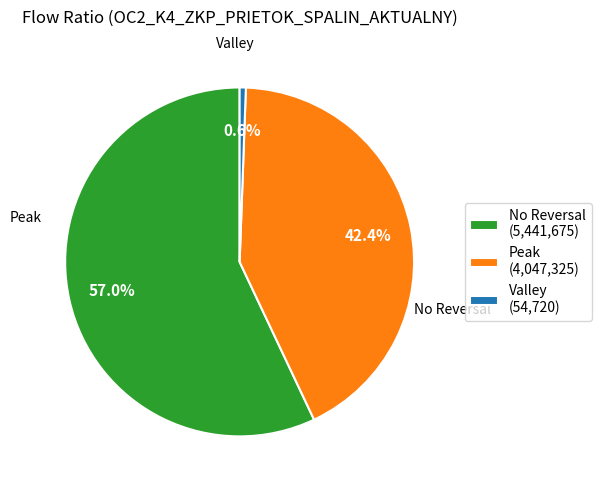

Does No Reversal (5,441,675) represent more than half of the total?

Yes